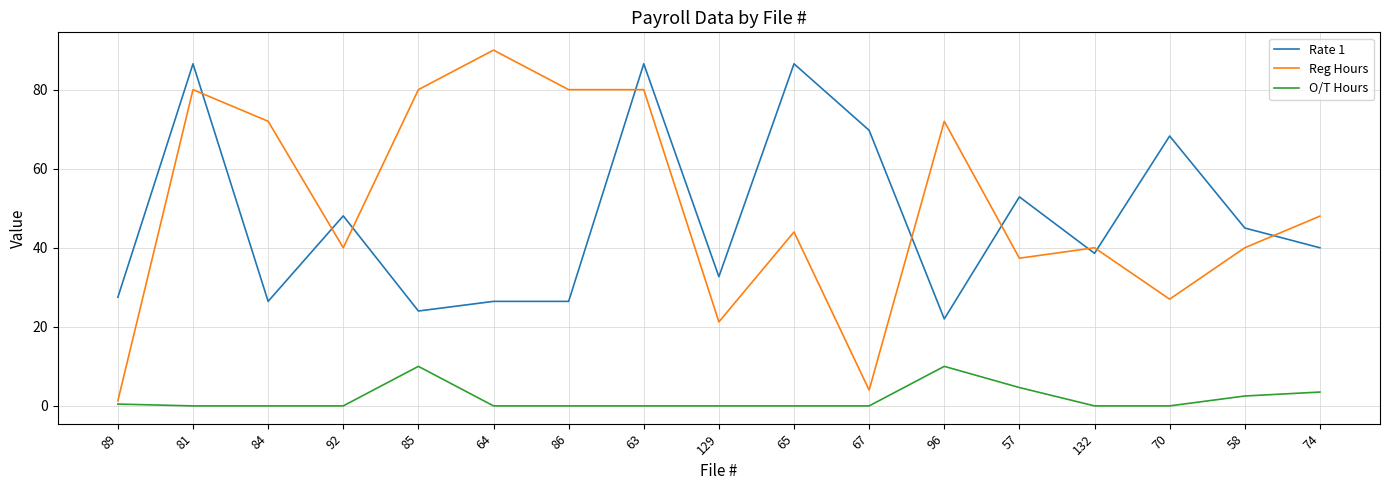

Which series has the widest spread of values?

Reg Hours